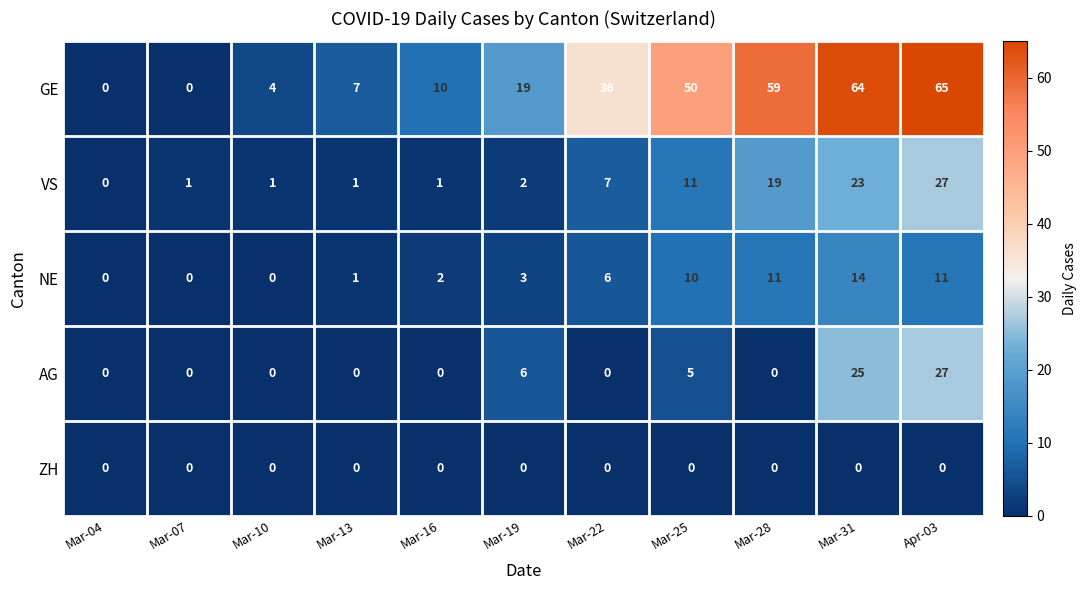

What is the difference between the NE values at Mar-22 and Mar-10?

6